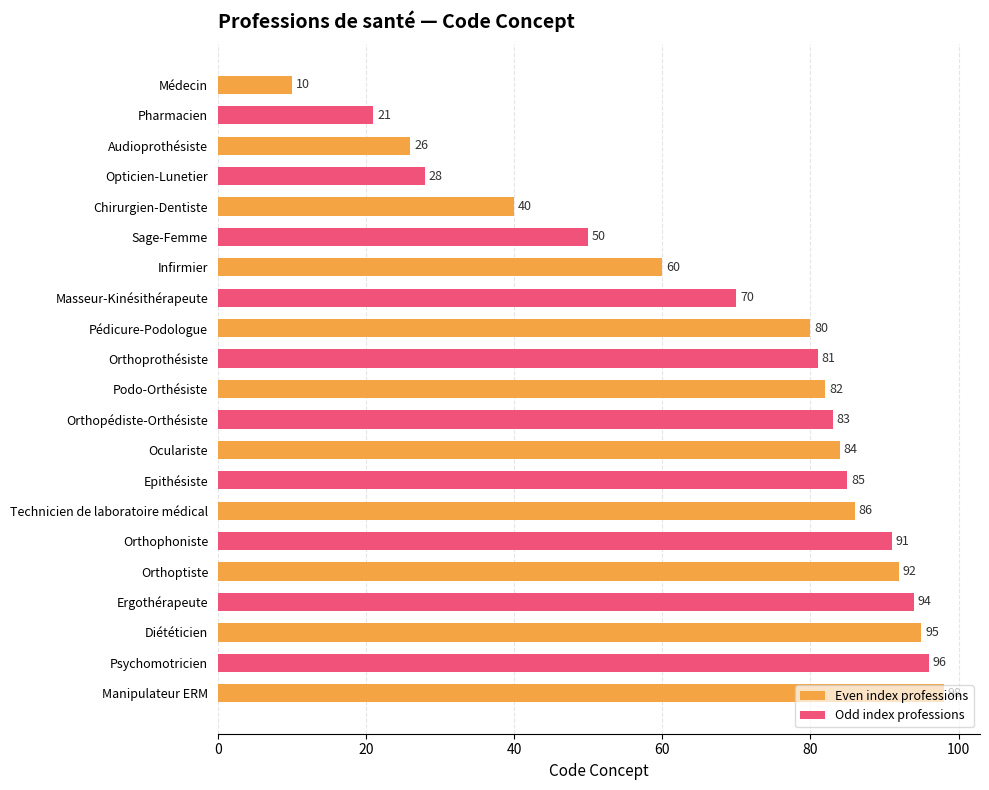

Approximately how many times larger is the value at Opticien-Lunetier compared to Masseur-Kinésithérapeute?

0.4